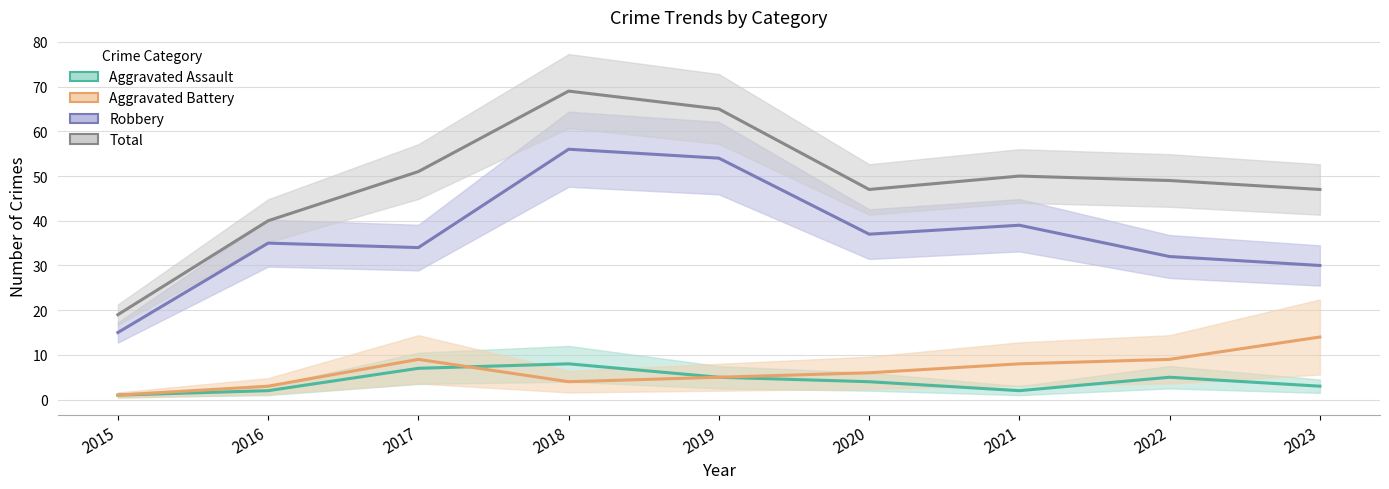

Reading left to right, what are all the values shown in this chart?

Aggravated Assault: 2015=1	2016=2	2017=7	2018=8	2019=5	2020=4	2021=2	2022=5	2023=3
Aggravated Battery: 2015=1	2016=3	2017=9	2018=4	2019=5	2020=6	2021=8	2022=9	2023=14
Robbery: 2015=15	2016=35	2017=34	2018=56	2019=54	2020=37	2021=39	2022=32	2023=30
Total: 2015=19	2016=40	2017=51	2018=69	2019=65	2020=47	2021=50	2022=49	2023=47